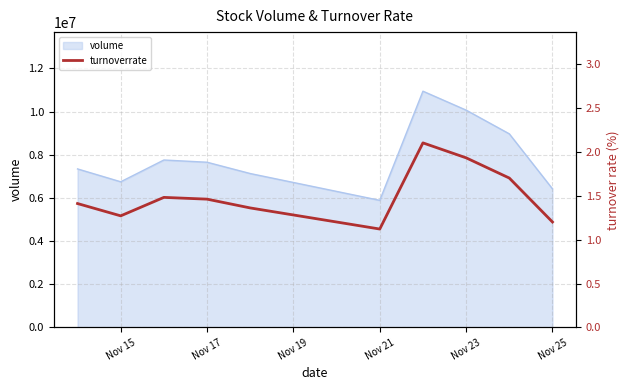

What is the minimum value shown in the chart?

1.1